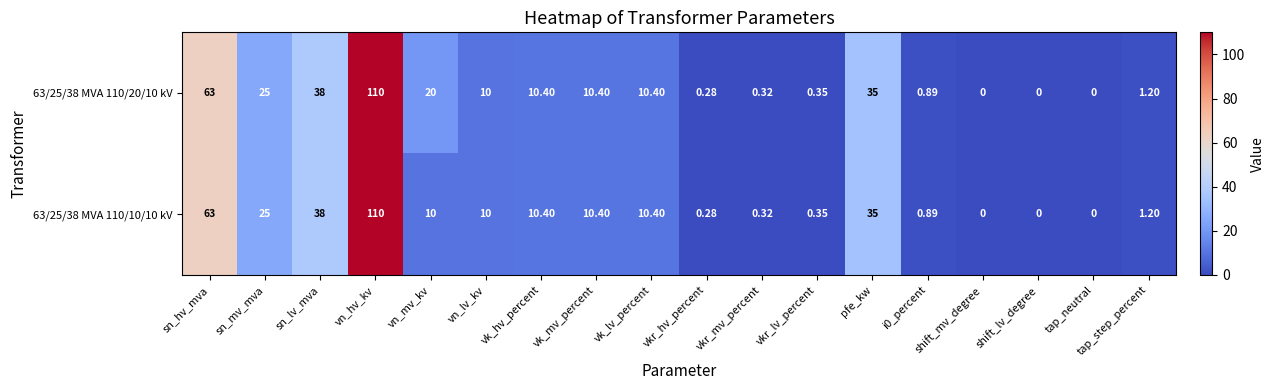

Which category has the highest value across all series?

vn_hv_kv